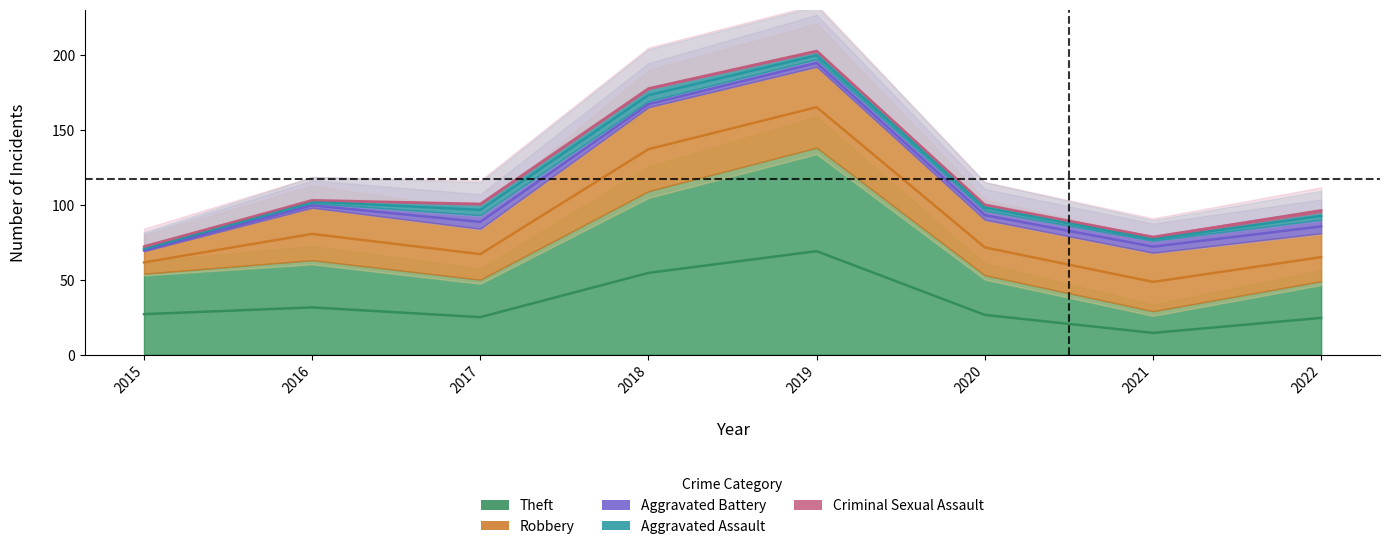

What is the difference between the second highest and minimum values in the Aggravated Battery series?

8